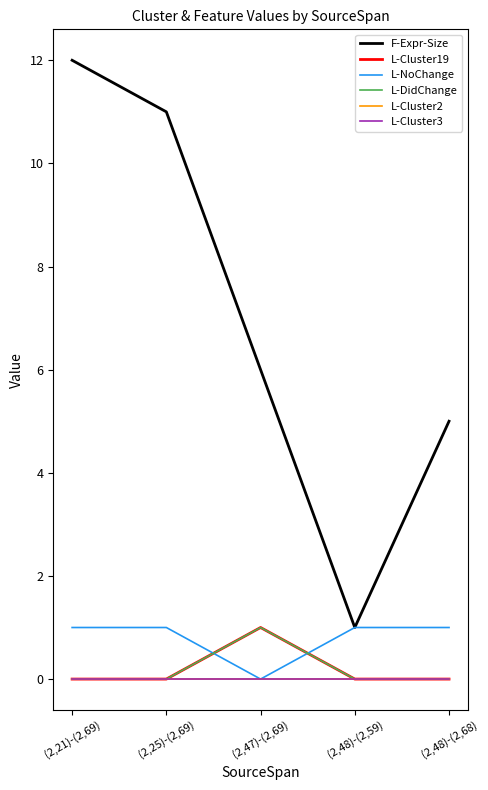

List the labels in order of L-Cluster2 value, smallest first.

(2,21)-(2,69), (2,25)-(2,69), (2,47)-(2,69), (2,48)-(2,59), (2,48)-(2,68)